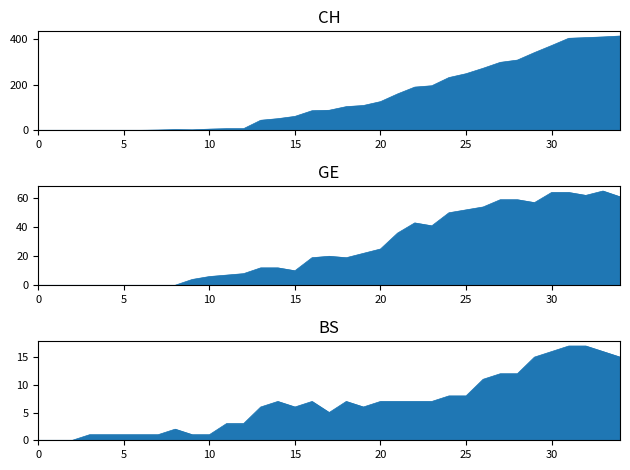

Reading right to left, what are all the values shown in this chart?

CH: 415	411	408	405	373	342	309	299	273	249	232	196	190	160	126	109	104	88	86	61	51	44	7	7	5	2	3	1	0	0	0	0	0	0	0
GE: 61	65	62	64	64	57	59	59	54	52	50	41	43	36	25	22	19	20	19	10	12	12	8	7	6	4	0	0	0	0	0	0	0	0	0
BS: 15	16	17	17	16	15	12	12	11	8	8	7	7	7	7	6	7	5	7	6	7	6	3	3	1	1	2	1	1	1	1	1	0	0	0